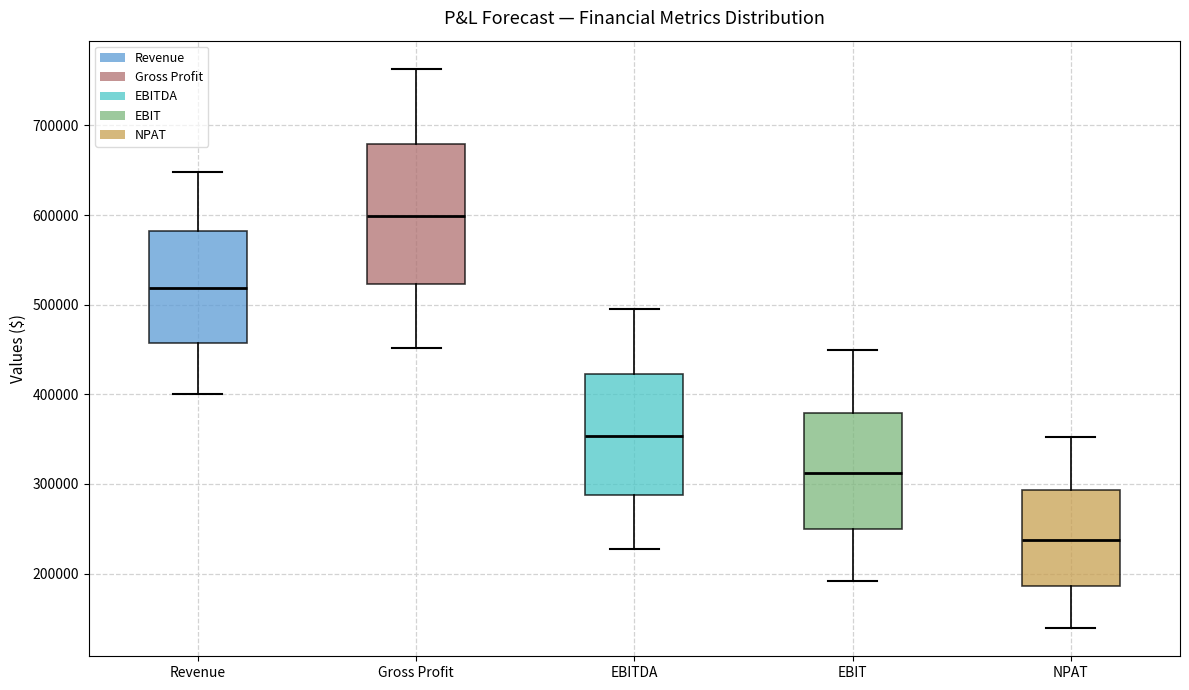

Reading left to right, read every box against the y-axis: the position of its median line, the range the box covers, and the ends of its whiskers. The values are not printed on the chart, so give them approximately, as read against the axis.

Revenue: median 520000, box 460000 to 580000, whiskers 400000 to 650000
Gross Profit: median 600000, box 520000 to 680000, whiskers 450000 to 760000
EBITDA: median 350000, box 290000 to 420000, whiskers 230000 to 500000
EBIT: median 310000, box 250000 to 380000, whiskers 190000 to 450000
NPAT: median 240000, box 190000 to 290000, whiskers 140000 to 350000